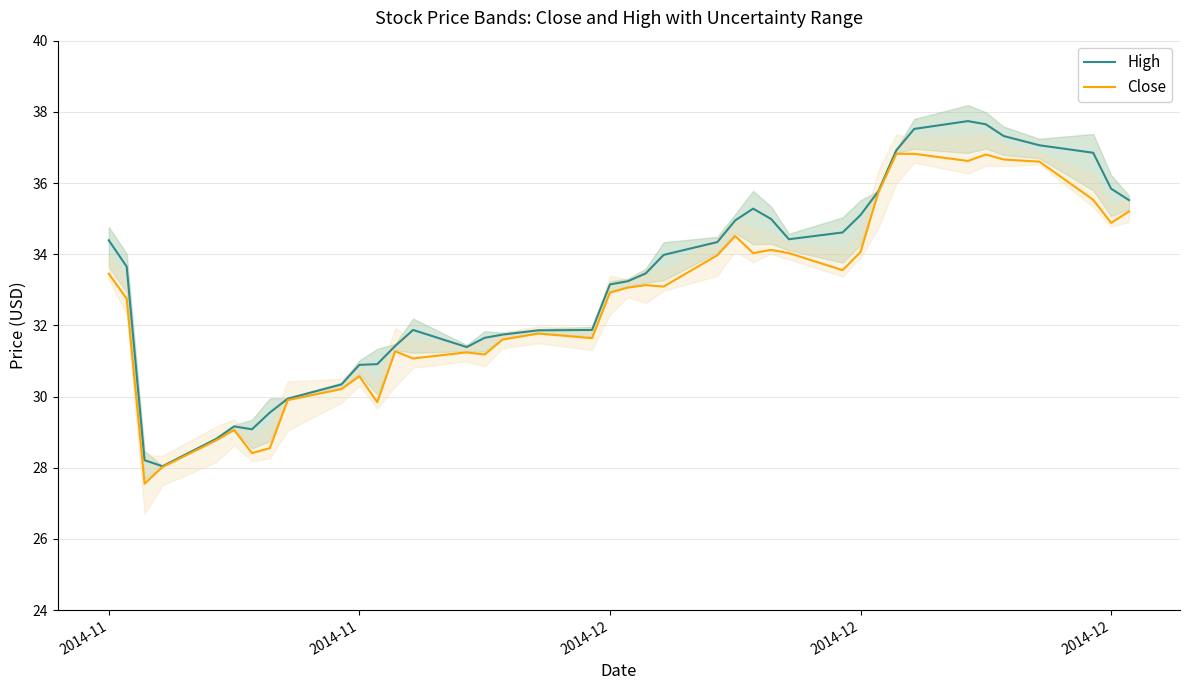

At how many categories does at least one series exceed 28?

40